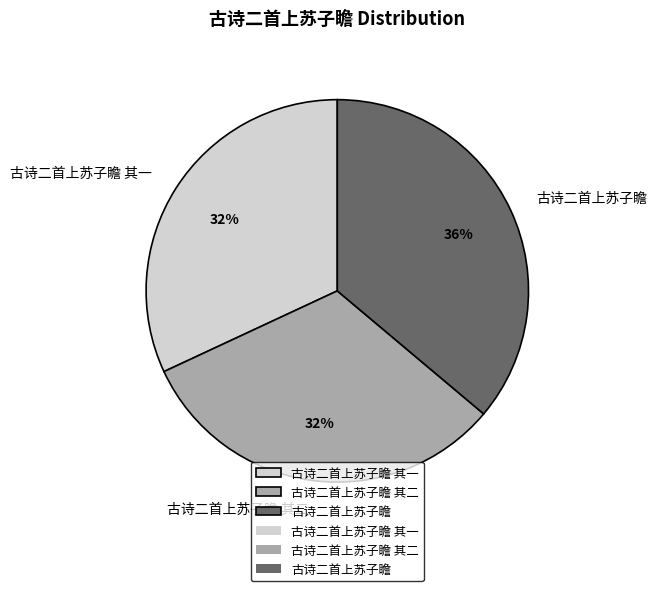

What percentage is the 古诗二首上苏子瞻 slice, to the nearest percent?

36%